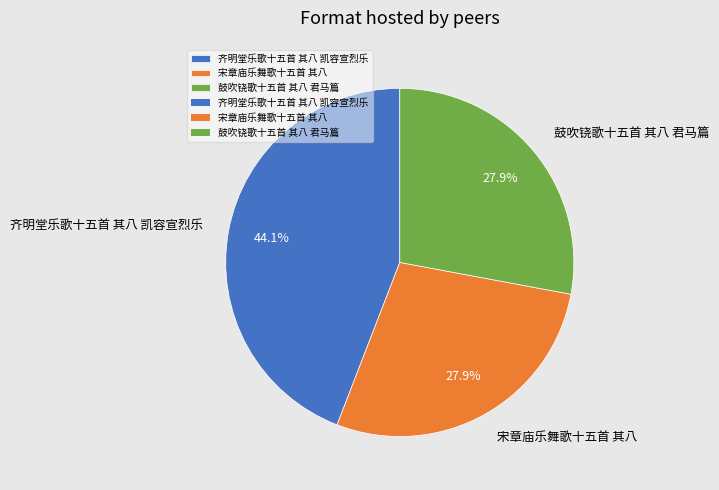

Is there any slice that represents more than half of the pie?

No